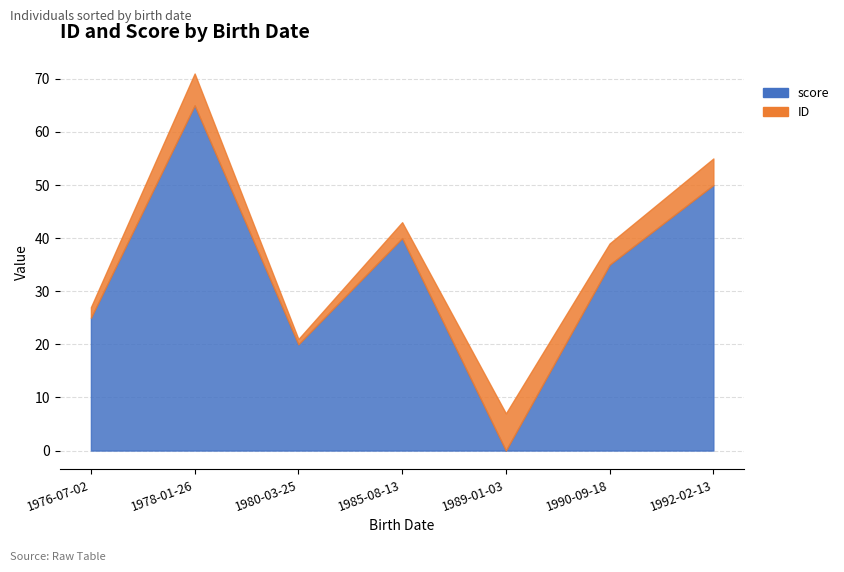

Which has a higher value, 1980-03-25 or 1989-01-03?

1980-03-25